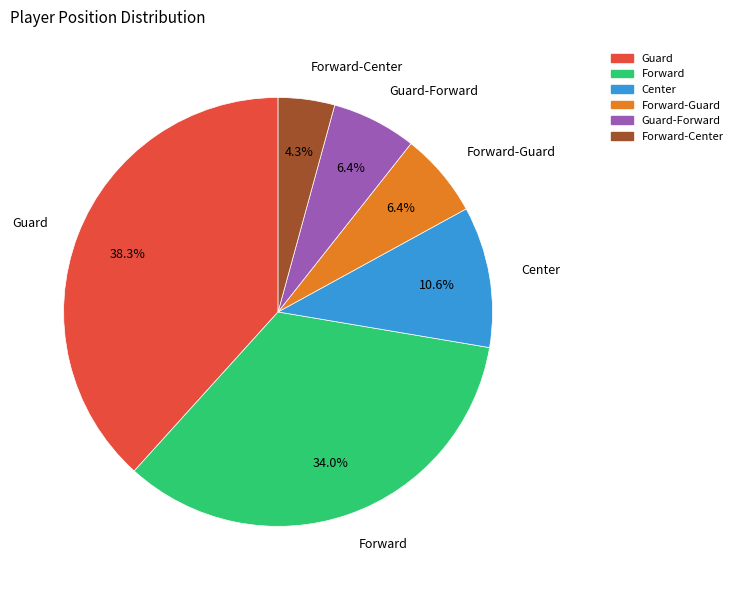

Does any single category account for the majority?

No